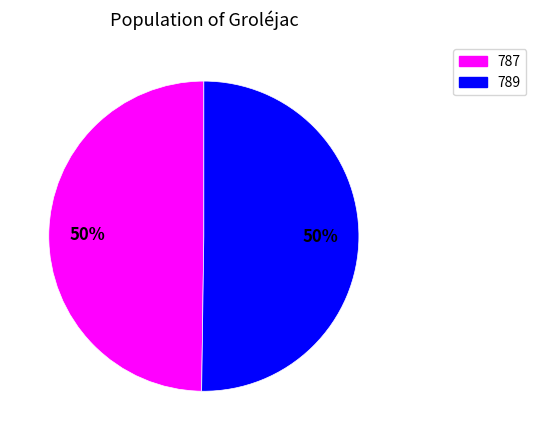

To the nearest percent, what is the average slice percentage?

50%